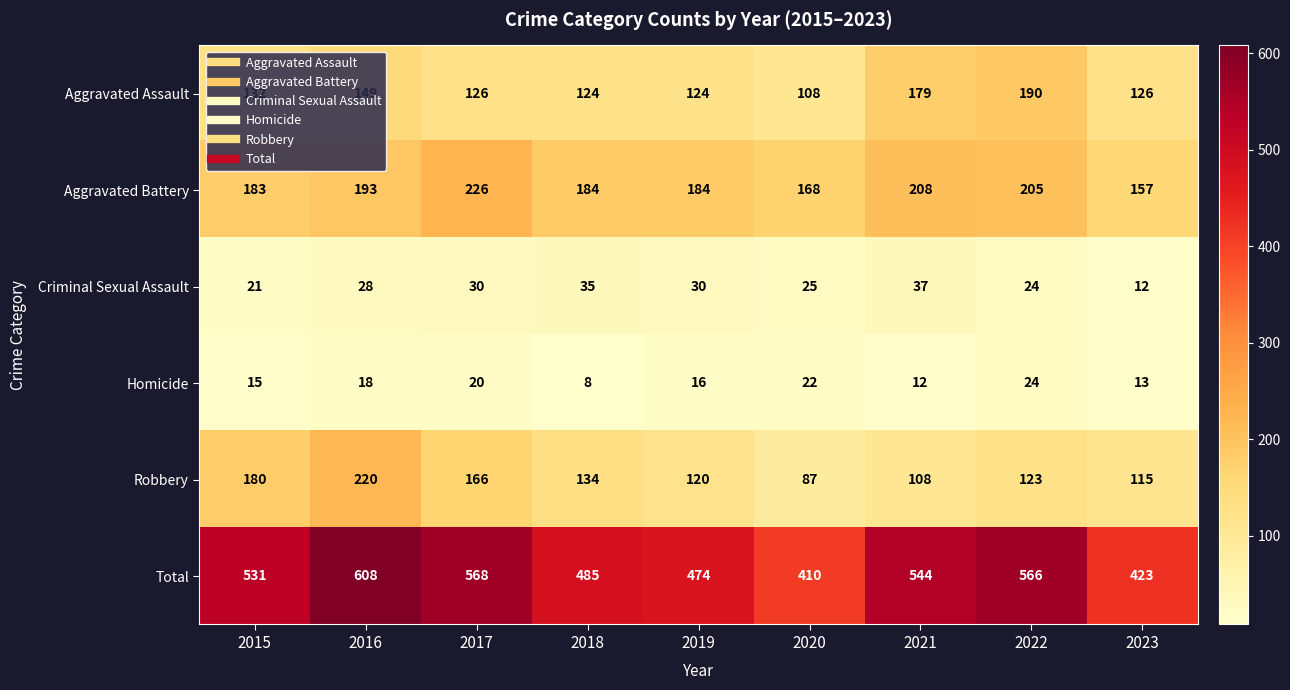

What is the spread (max minus min) of values at 2016?

590